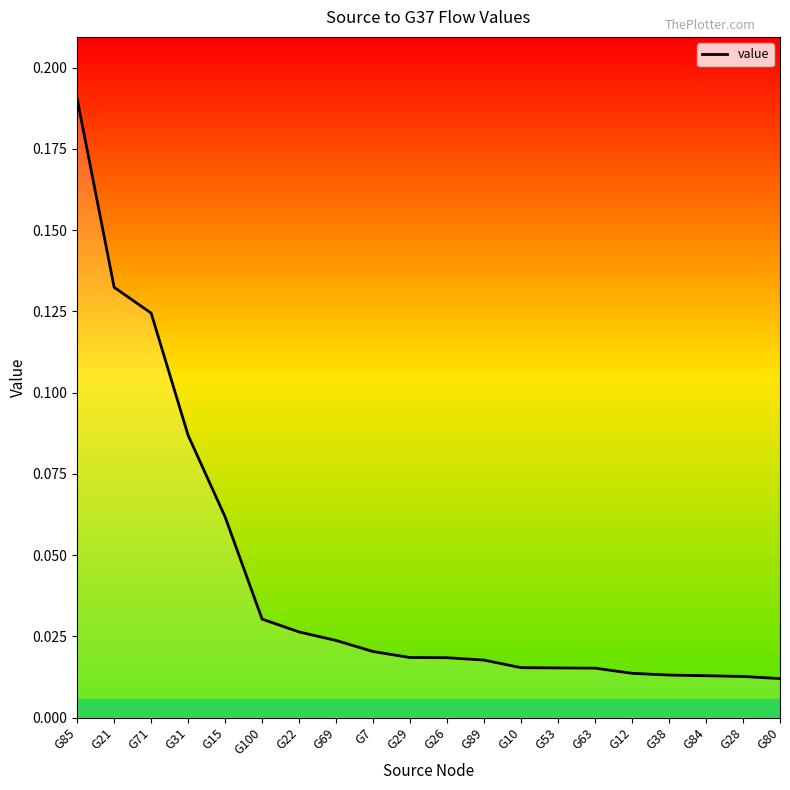

Reading left to right, extract all data points from this chart.

G85=0.2	G21=0.1	G71=0.1	G31=0.1	G15=0.1	G100=0.0	G22=0.0	G69=0.0	G7=0.0	G29=0.0	G26=0.0	G89=0.0	G10=0.0	G53=0.0	G63=0.0	G12=0.0	G38=0.0	G84=0.0	G28=0.0	G80=0.0